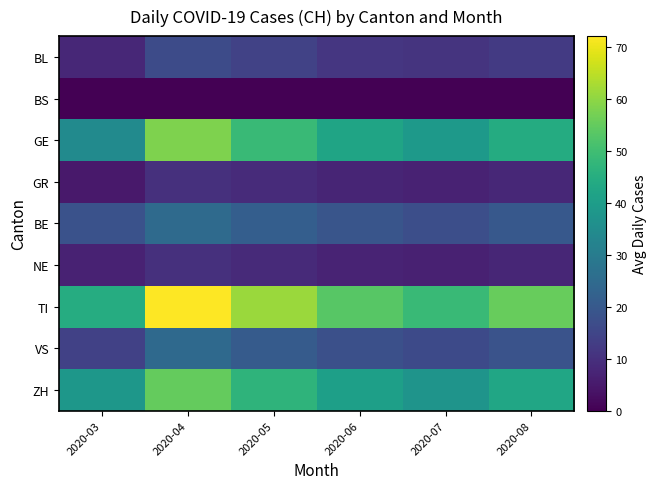

List the series in order of their peak value, highest first.

TI, GE, ZH, BE, VS, BL, GR, NE, BS